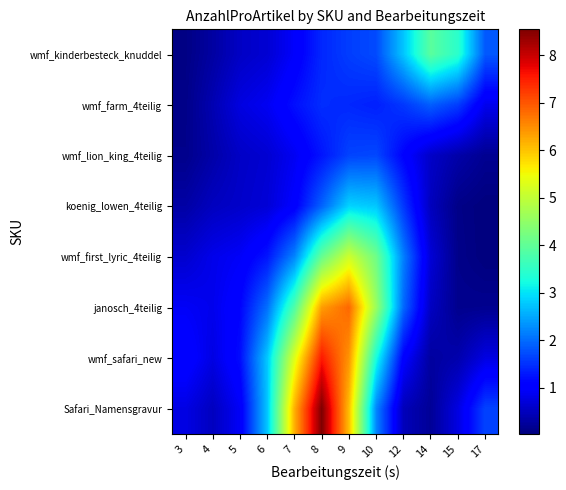

What is the total value across all series at 14?

8.5